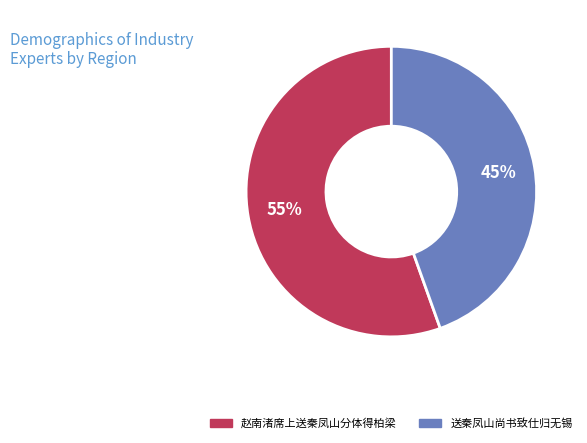

Rank the categories by value from highest to lowest.

赵南渚席上送秦凤山分体得柏梁, 送秦凤山尚书致仕归无锡